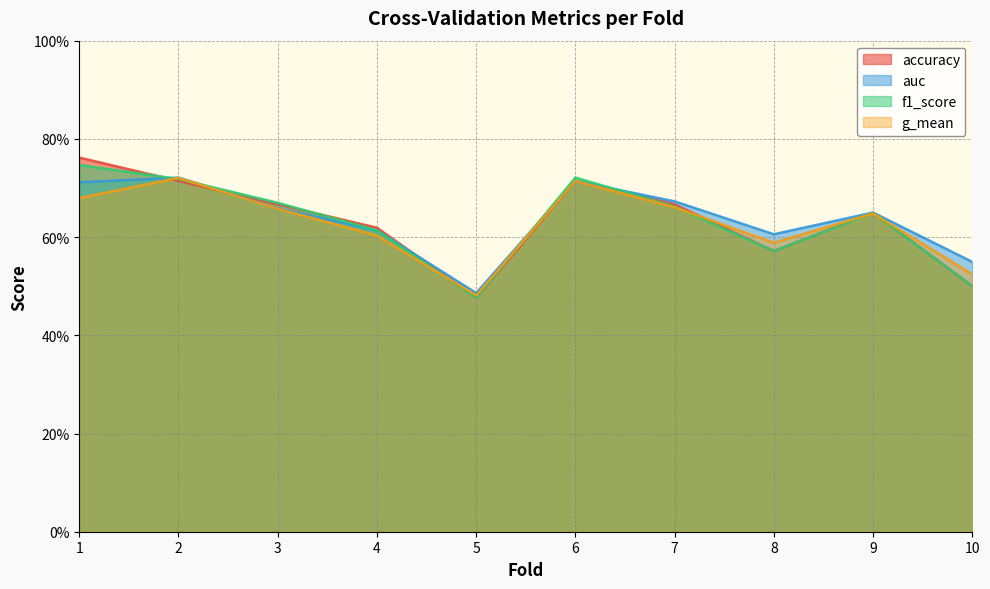

True or false: auc and g_mean intersect in this chart.

False